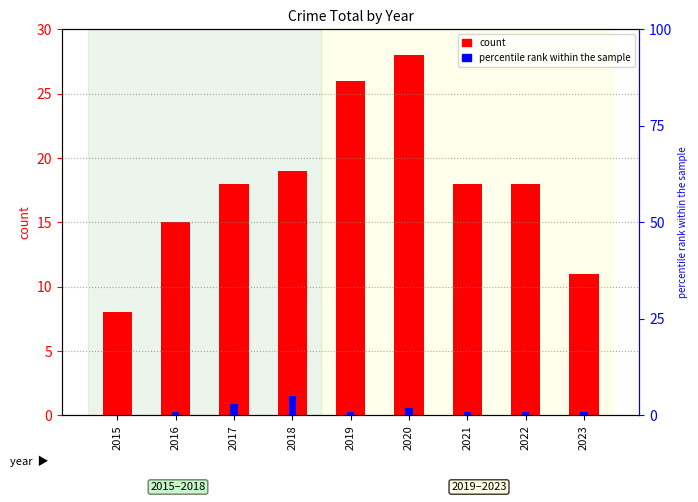

At which label does percentile rank within the sample first exceed 1?

2017